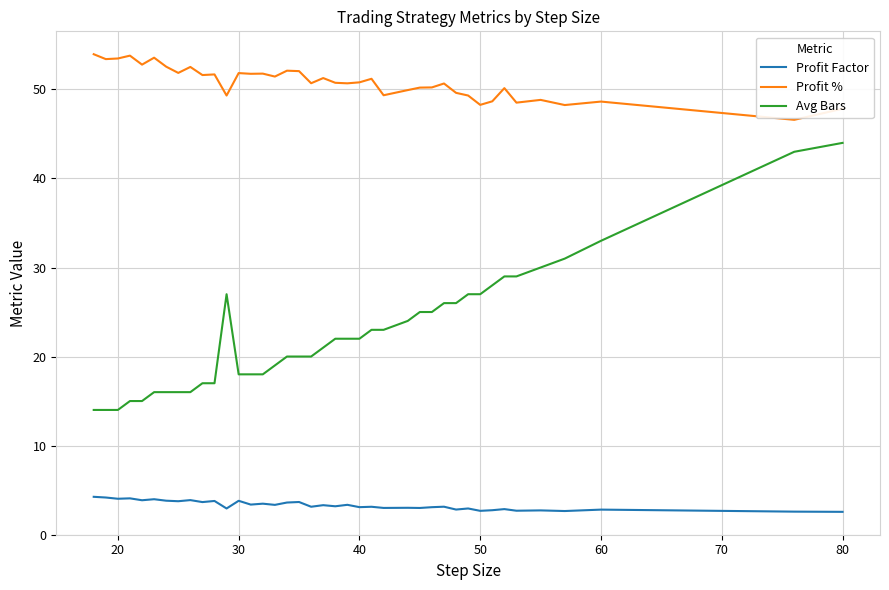

Which series has the largest range (max minus min)?

Avg Bars